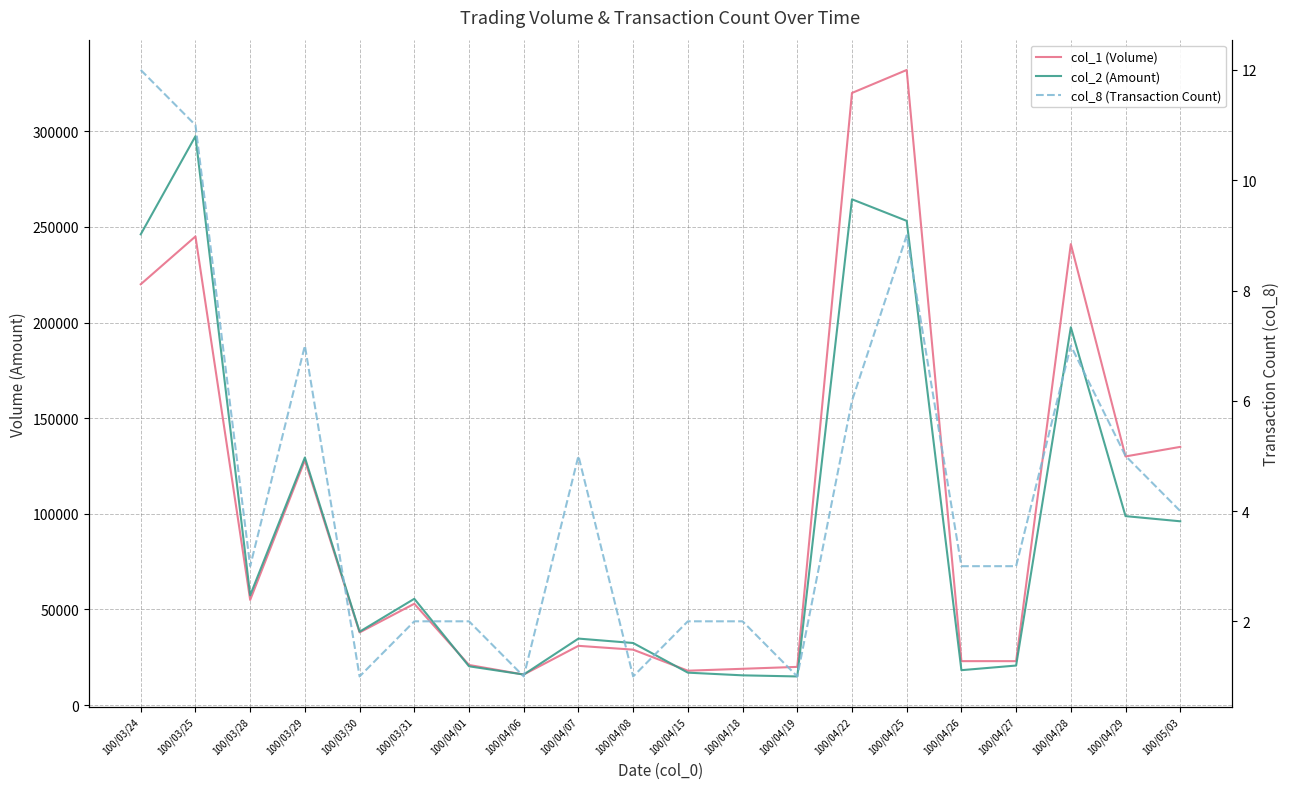

Where is col_2 (Amount) nearest to the value 156200?

100/03/29